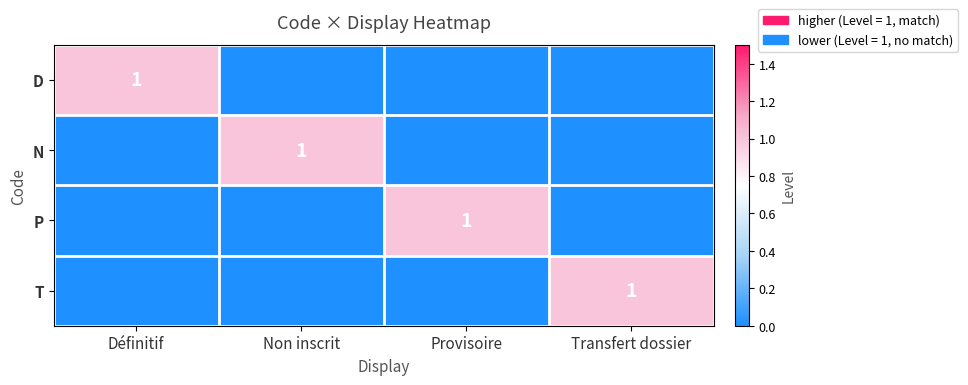

At how many categories does at least one series exceed 0?

4